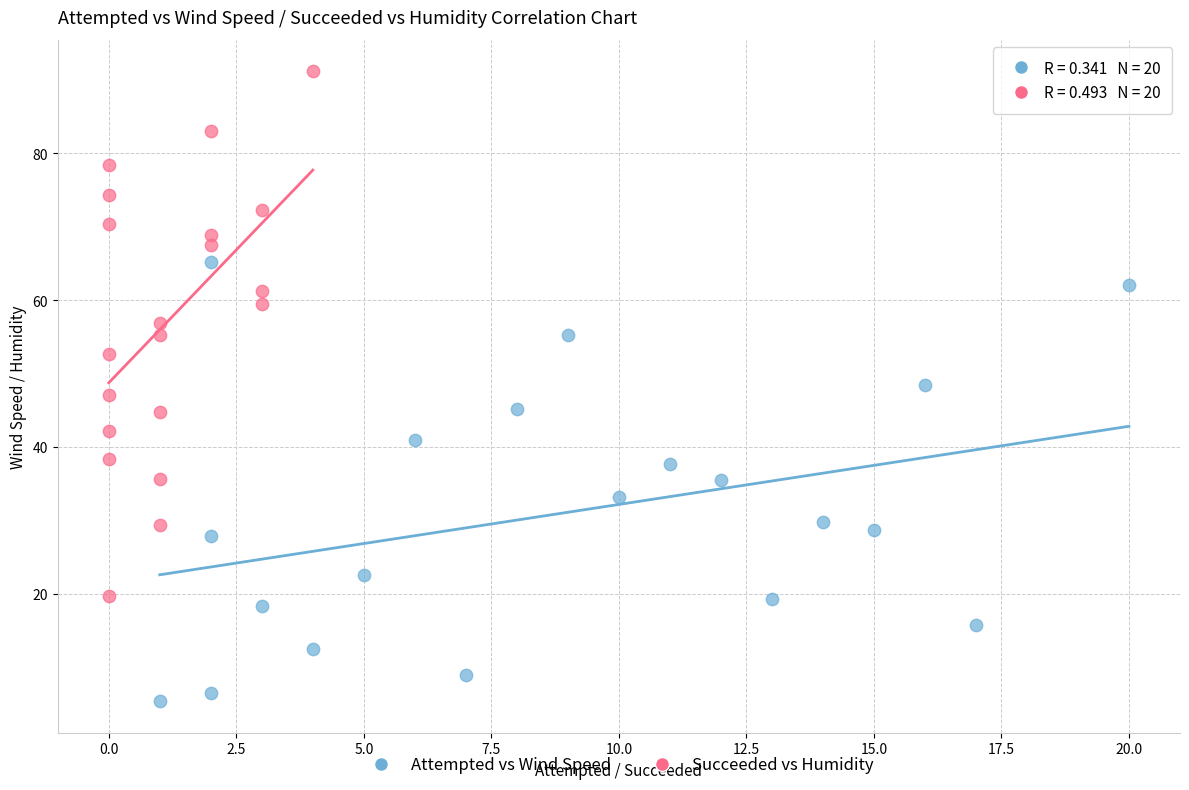

Which series contains the highest Y value?

Succeeded vs Humidity